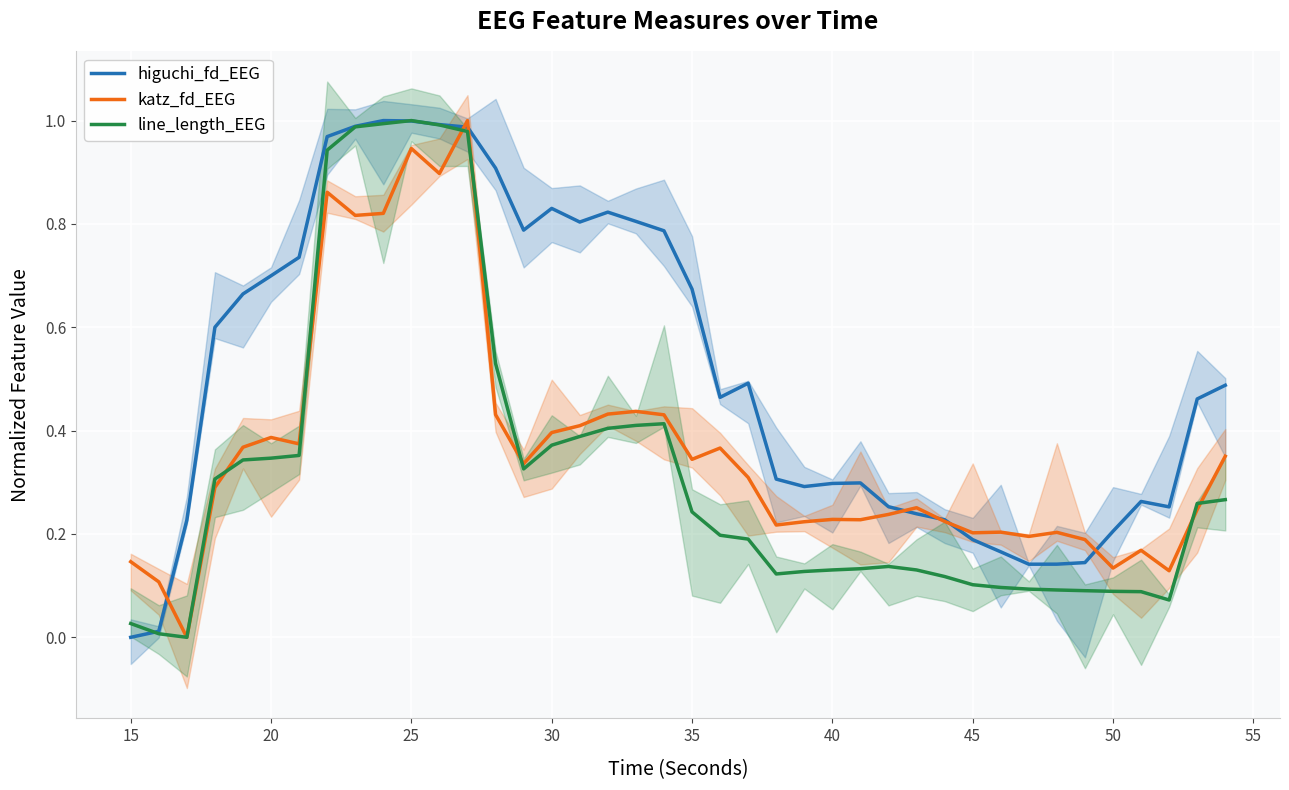

Between 20 and 45, which series saw the biggest shift?

line_length_EEG